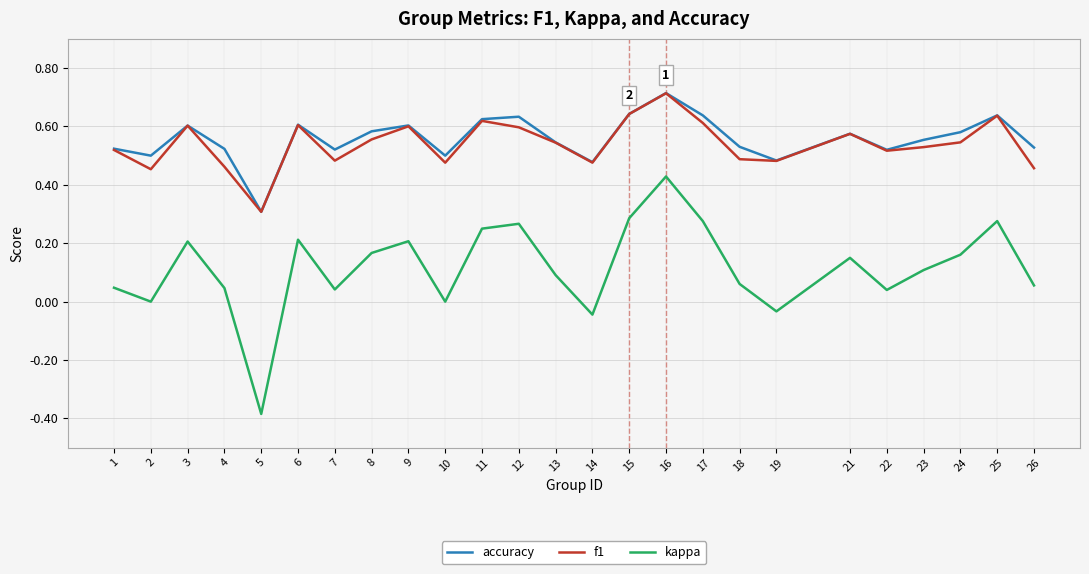

What is the sum of all f1 values?

13.5